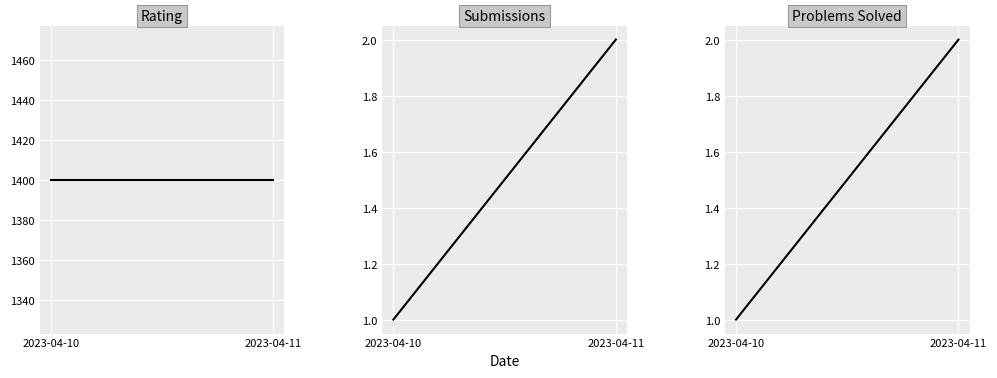

What are all the series names shown in the legend?

Rating, Submissions, Problems Solved